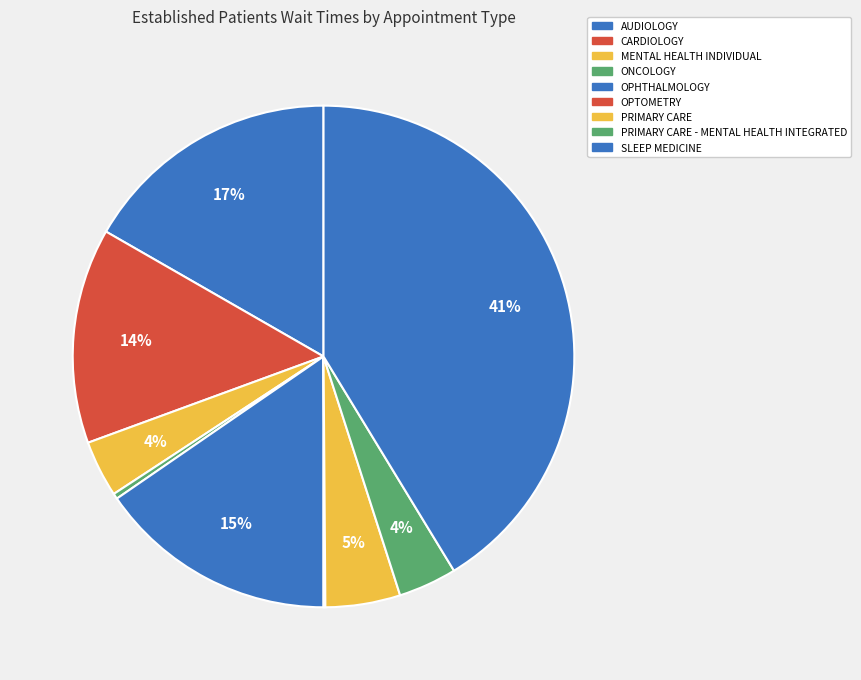

The MENTAL HEALTH INDIVIDUAL slice represents 4% of the pie. True or false?

True